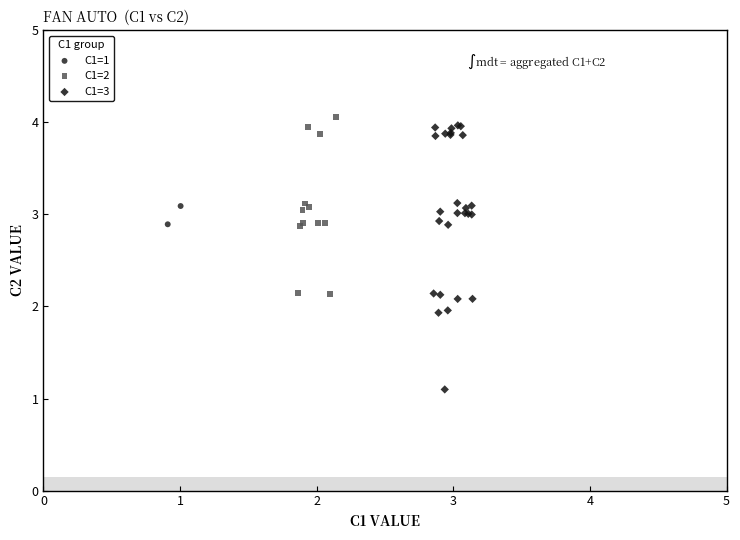

Which series contains the highest Y value?

C1=2